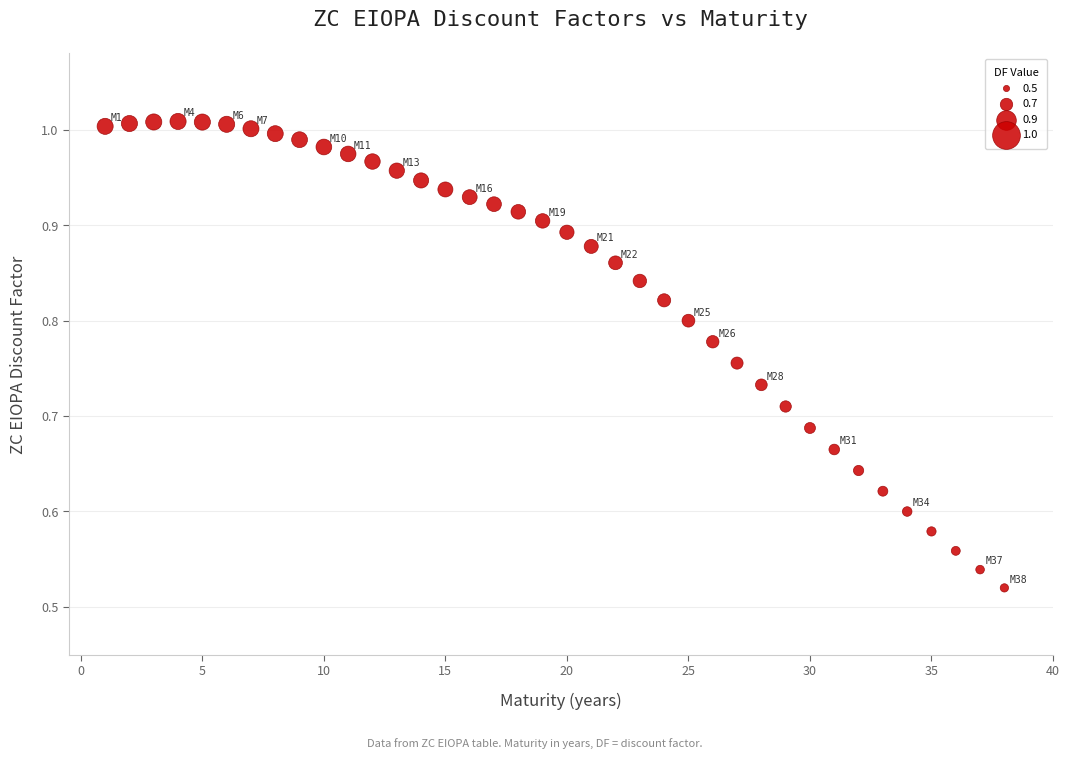

What is the range of X values (max minus min)?

37.0